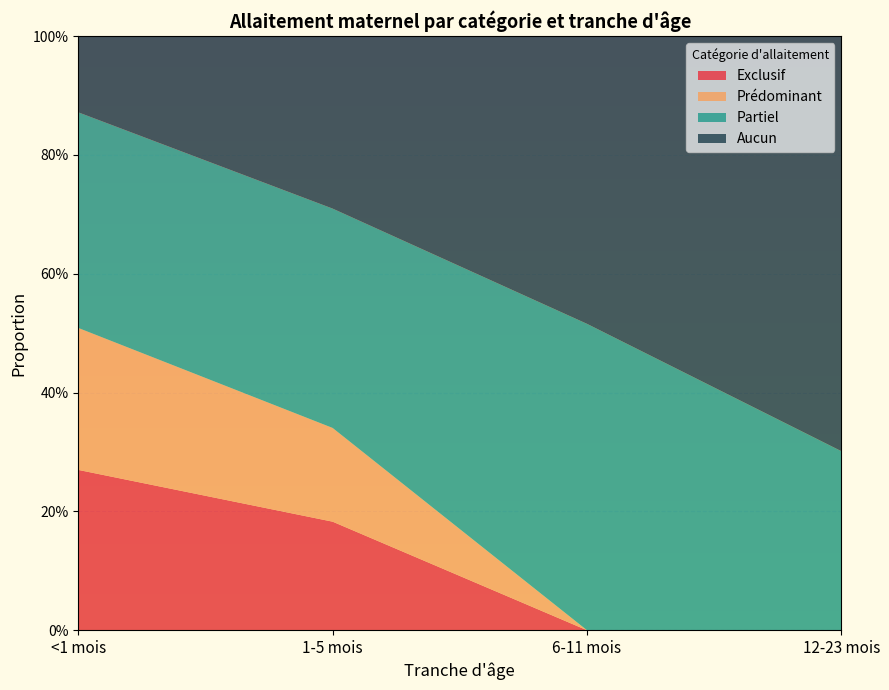

Reading left to right, transcribe all the data shown in this chart.

Exclusif: <1 mois=0.3	1-5 mois=0.2	6-11 mois=0.0	12-23 mois=0.0
Prédominant: <1 mois=0.2	1-5 mois=0.2	6-11 mois=0.0	12-23 mois=0.0
Partiel: <1 mois=0.4	1-5 mois=0.4	6-11 mois=0.5	12-23 mois=0.3
Aucun: <1 mois=0.1	1-5 mois=0.3	6-11 mois=0.5	12-23 mois=0.7